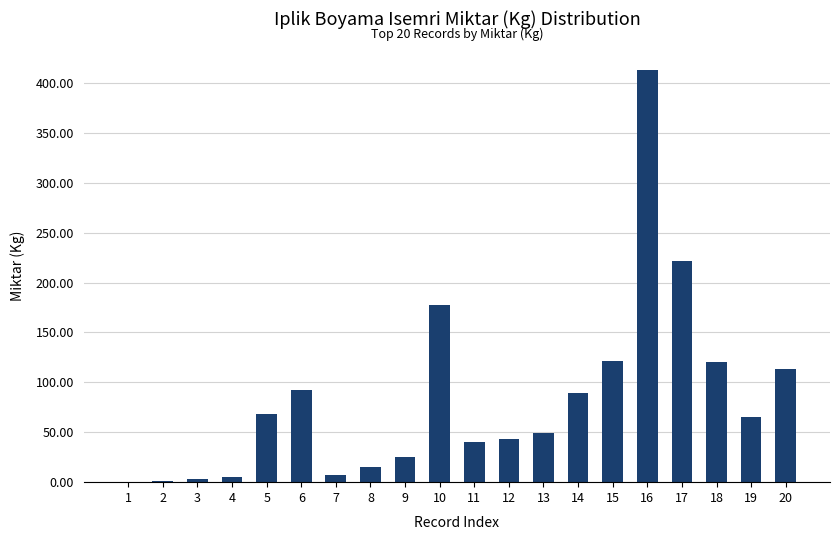

Between 10 and 9, which is larger?

10